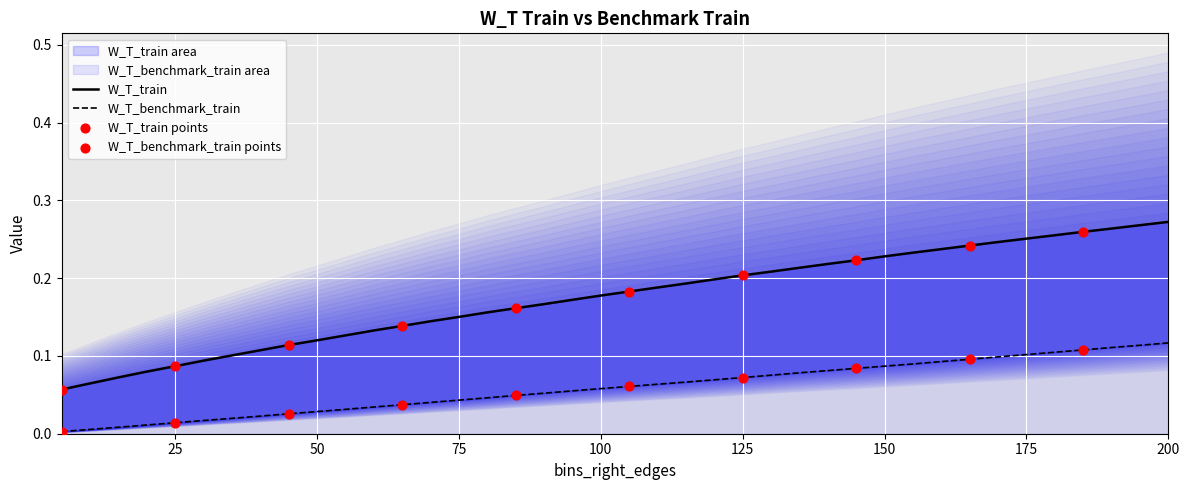

Which series reaches the minimum Y coordinate?

W_T_benchmark_train